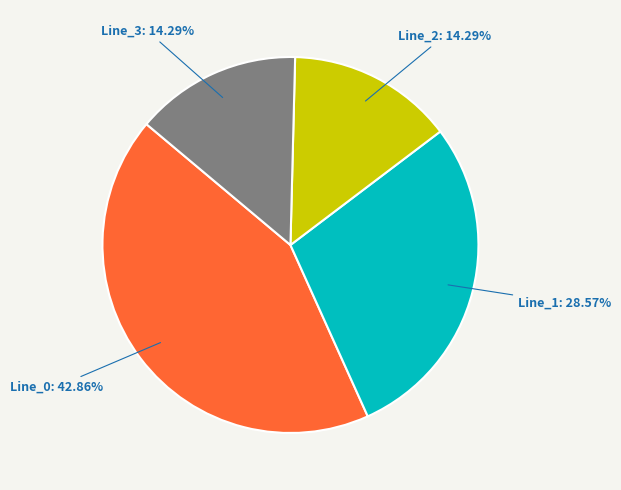

What percentage is NOT represented by Line_0?

57.1%